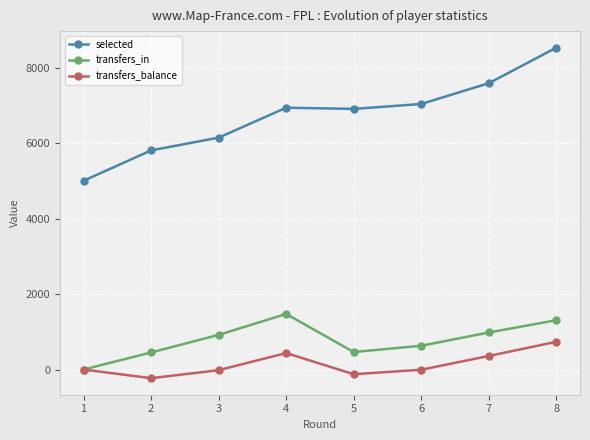

At which category is the sum across all series the highest?

8